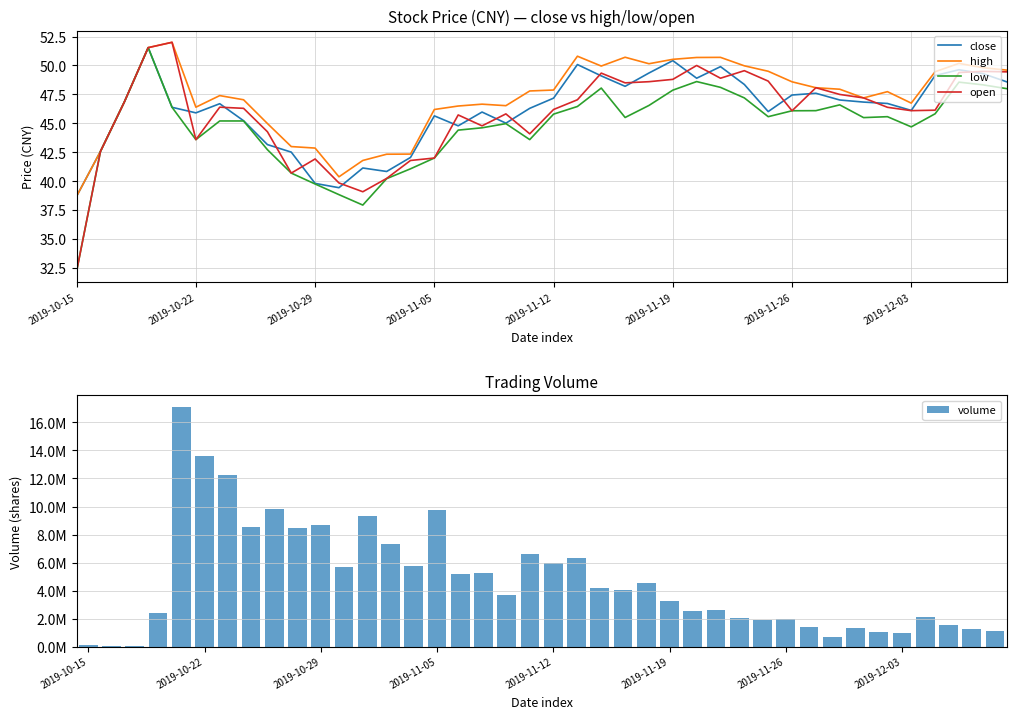

What is the maximum value for high?

52.0